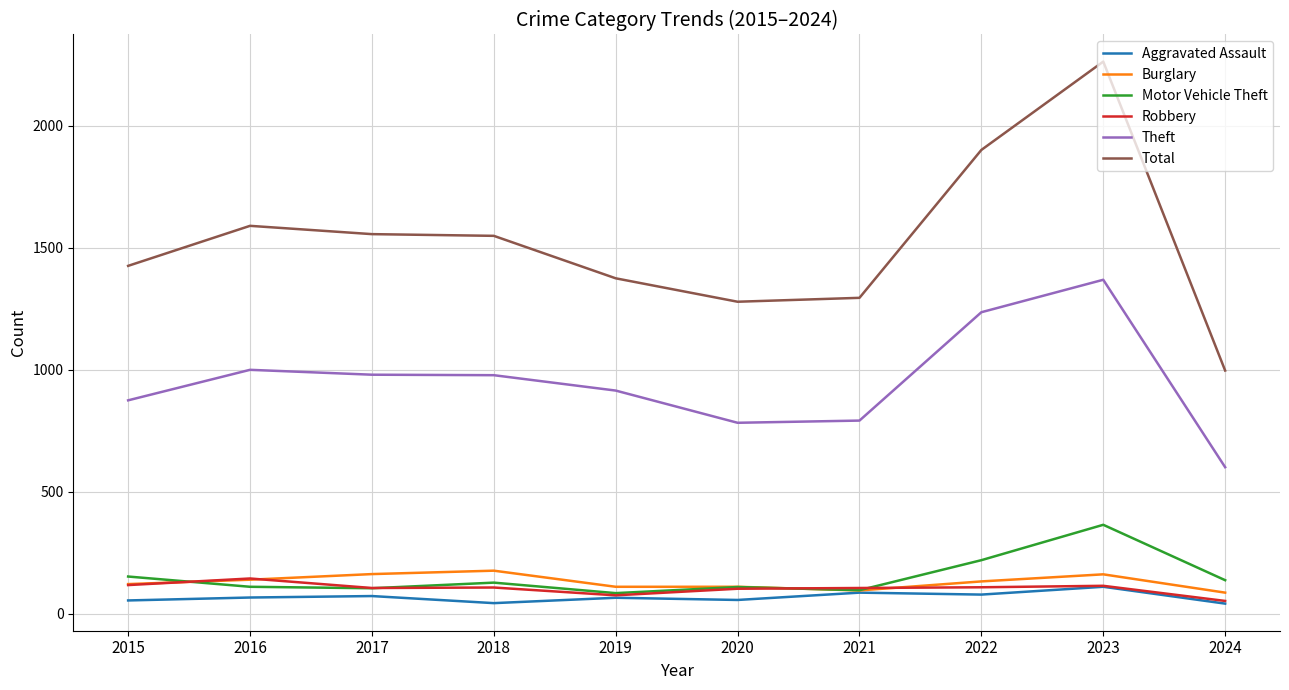

Which series has the widest spread of values?

Total